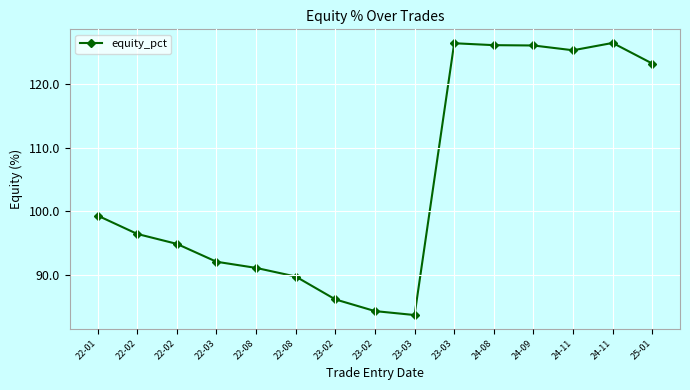

What is the ratio of the value at 22-08 to the value at 23-02?

1.0